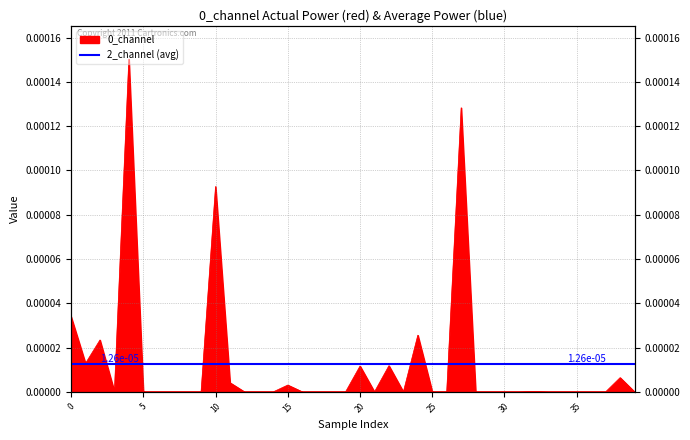

What is the label of the 10th point from the right?

30